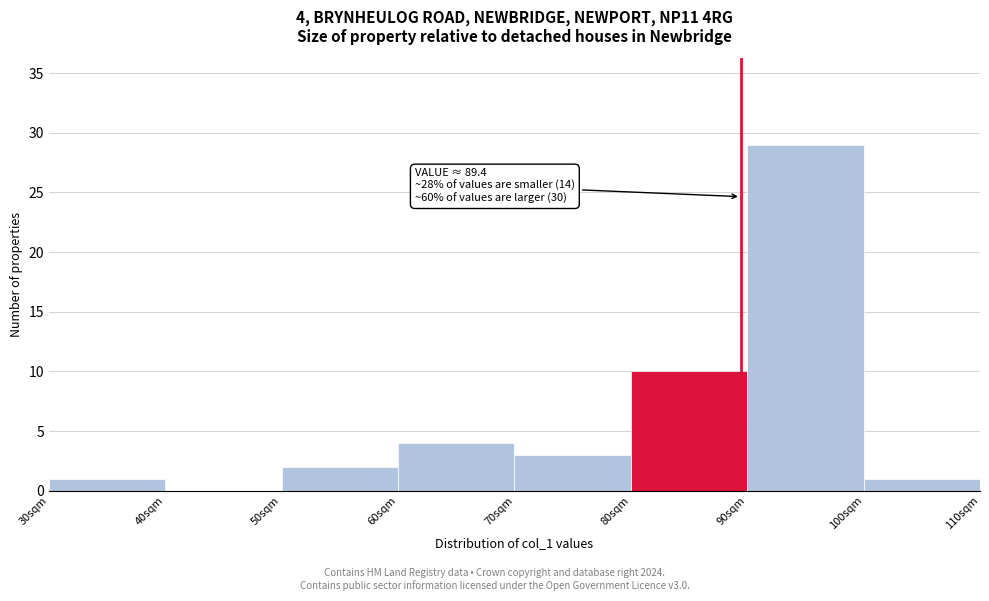

Over which range of the x-axis is the bar tallest?

90 to 100